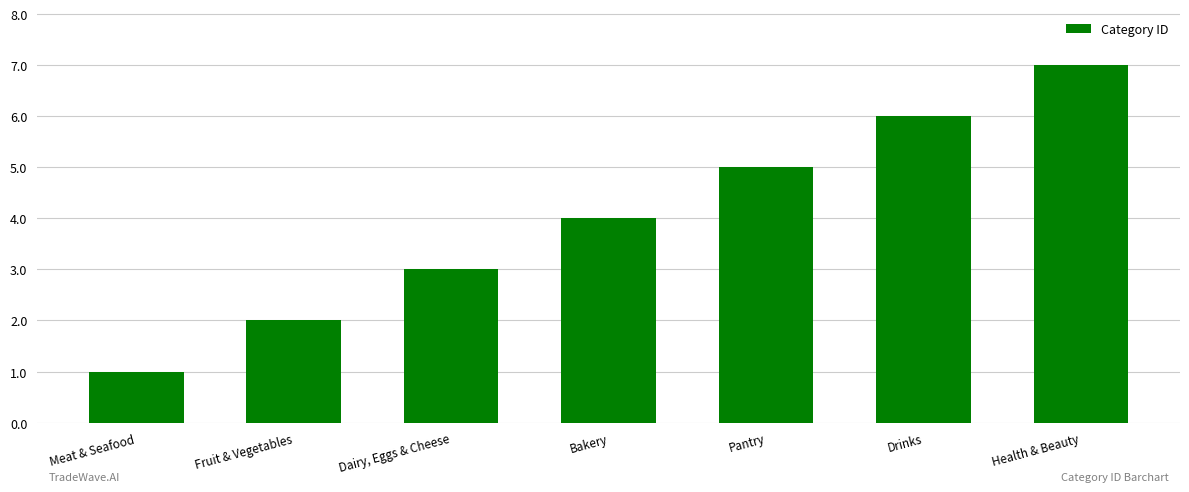

The chart shows a value of 3 at Health & Beauty. True or false?

False